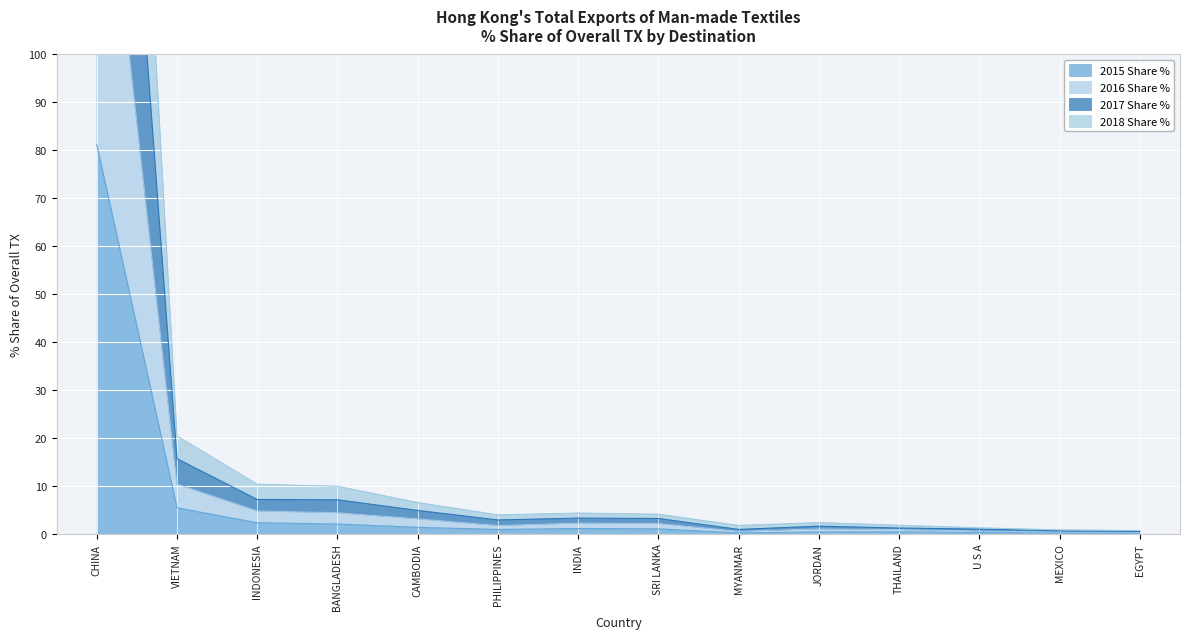

True or false: 2016 Share % and 2018 Share % cross at least once.

False